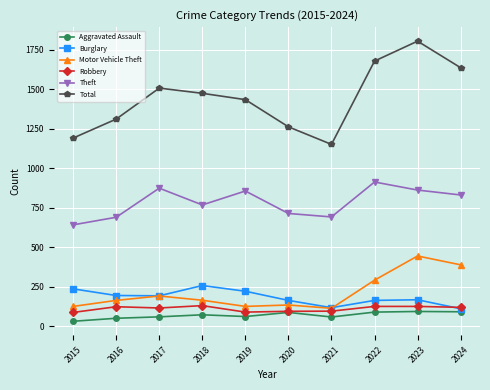

Which series changed the most between 2021 and 2024?

Total